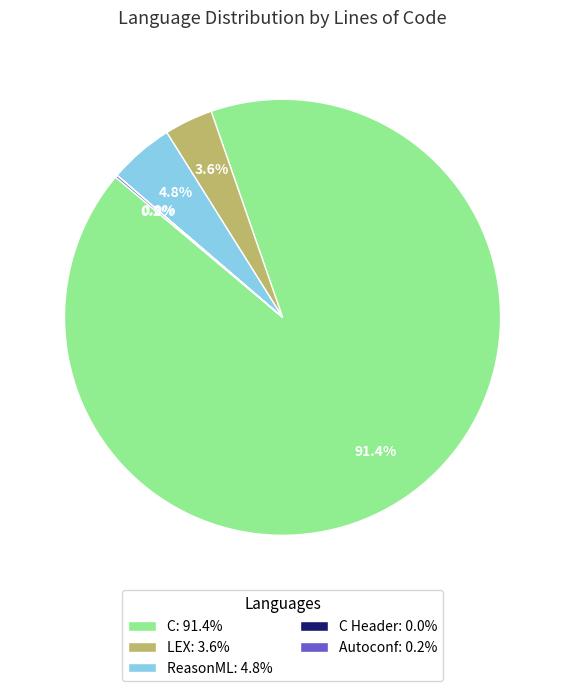

What is the total percentage of LEX: 3.6% and ReasonML: 4.8%?

8.4%